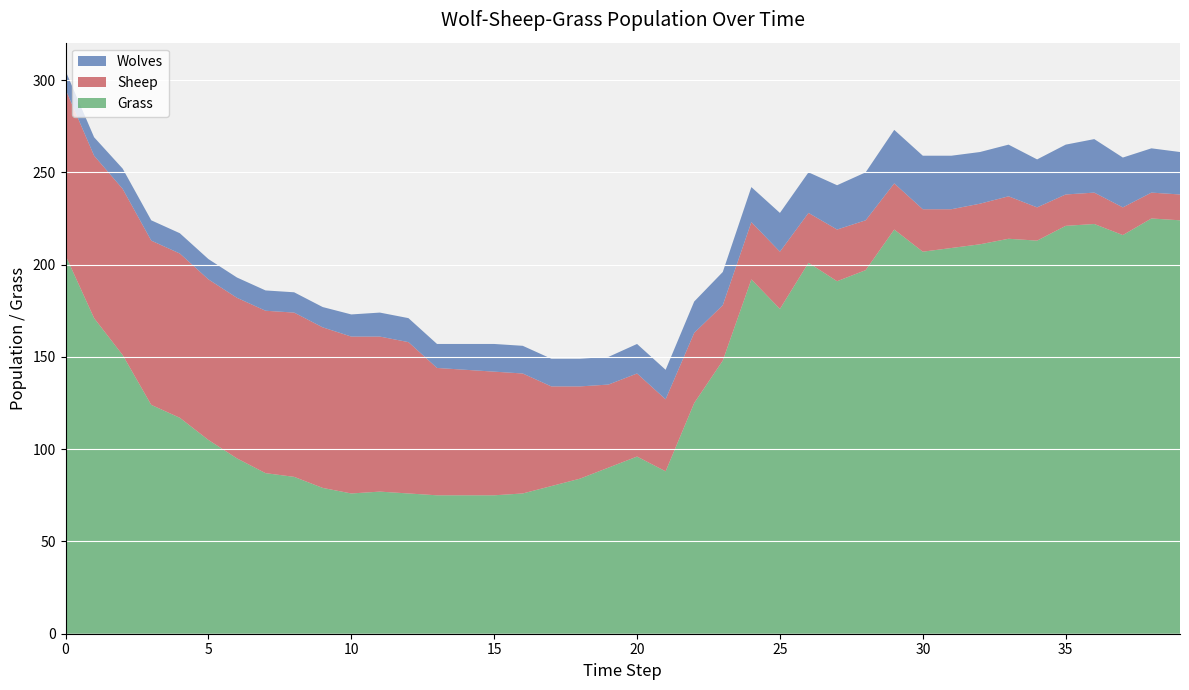

Reading right to left, list all the values displayed in this chart.

Wolves: 39=23	38=24	37=27	36=29	35=27	34=26	33=28	32=28	31=29	30=29	29=29	28=26	27=24	26=22	25=21	24=19	23=18	22=17	21=16	20=16	19=15	18=15	17=15	16=15	15=15	14=14	13=13	12=13	11=13	10=12	9=11	8=11	7=11	6=11	5=11	4=11	3=11	2=11	1=10	0=10
Sheep: 39=14	38=14	37=15	36=17	35=17	34=18	33=23	32=22	31=21	30=23	29=25	28=27	27=28	26=27	25=31	24=31	23=30	22=38	21=39	20=45	19=45	18=50	17=54	16=65	15=67	14=68	13=69	12=82	11=84	10=85	9=87	8=89	7=88	6=87	5=87	4=89	3=89	2=90	1=88	0=90
Grass: 39=224	38=225	37=216	36=222	35=221	34=213	33=214	32=211	31=209	30=207	29=219	28=197	27=191	26=201	25=176	24=192	23=148	22=125	21=88	20=96	19=90	18=84	17=80	16=76	15=75	14=75	13=75	12=76	11=77	10=76	9=79	8=85	7=87	6=95	5=105	4=117	3=124	2=151	1=171	0=205